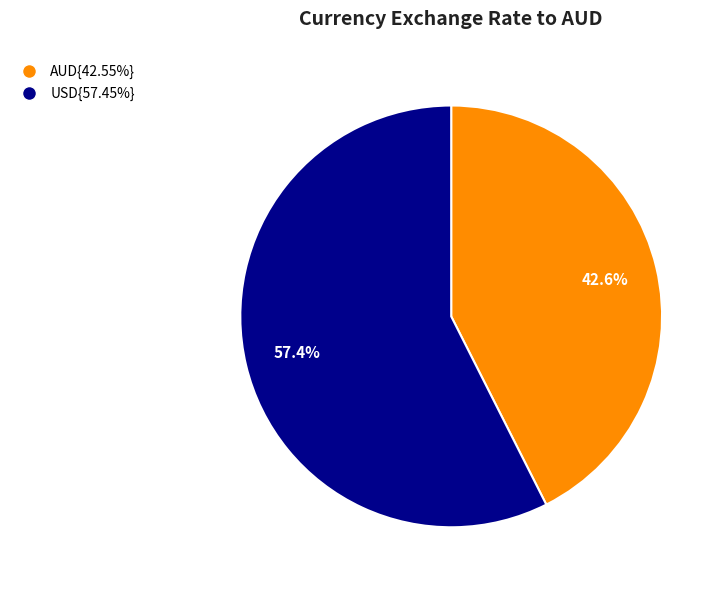

Count the number of slices in the pie.

2